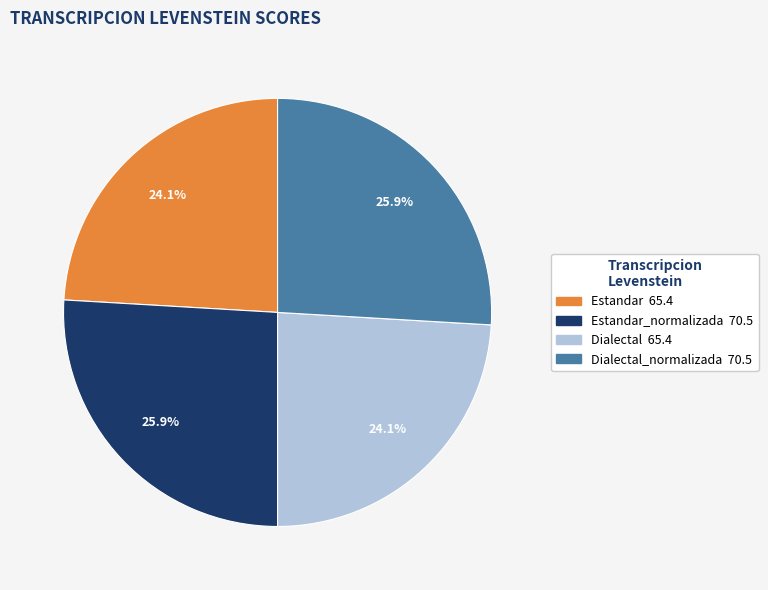

Is there a majority slice in this chart?

No